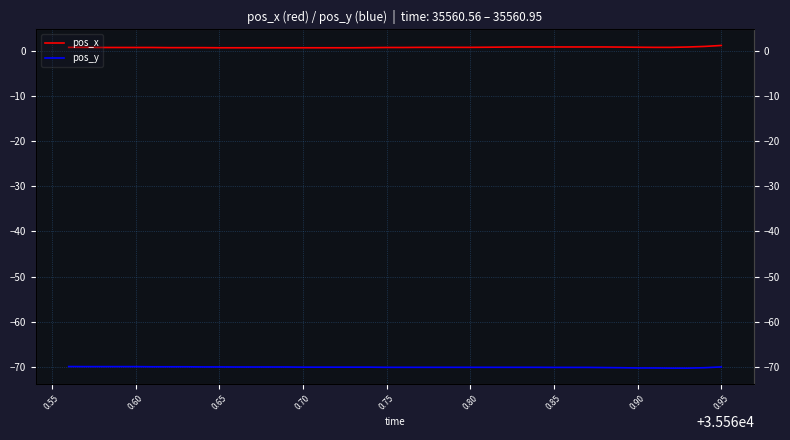

List the series in order of their peak value, lowest first.

pos_y, pos_x